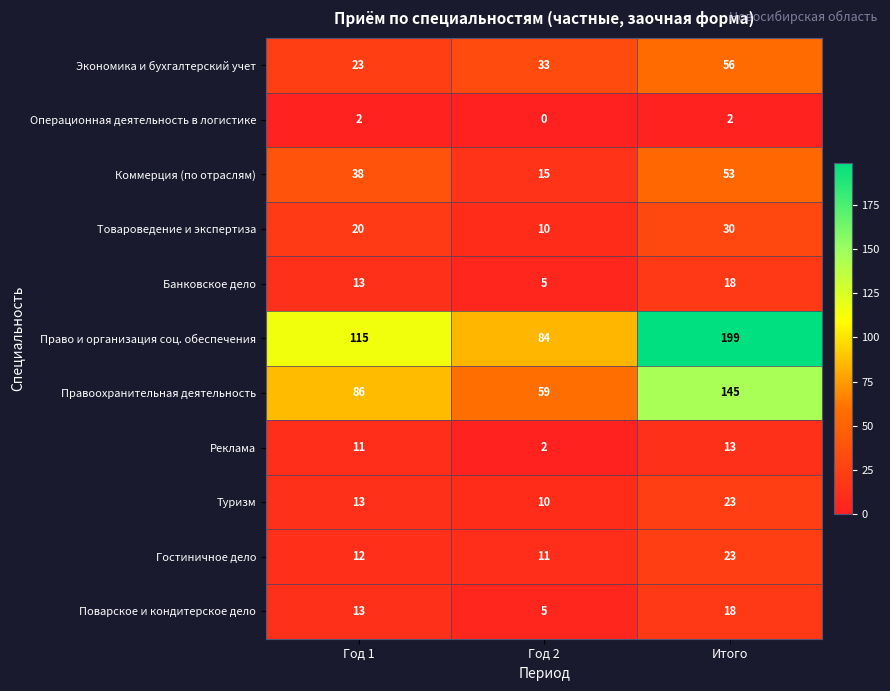

List the labels in order of Гостиничное дело value, smallest first.

Год 2, Год 1, Итого